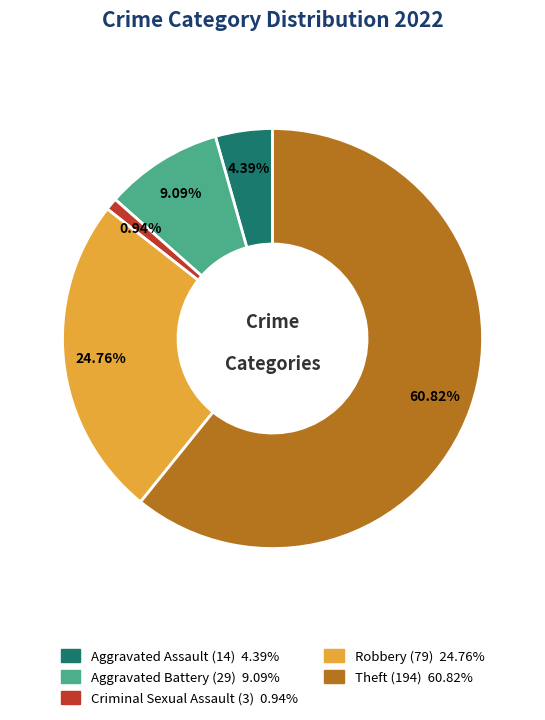

How many slices are in this pie chart?

5